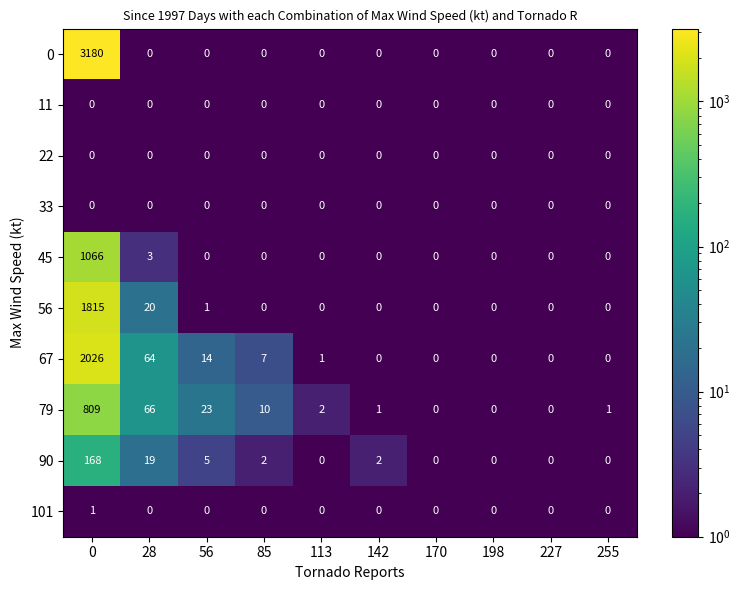

What is the smallest value displayed?

0